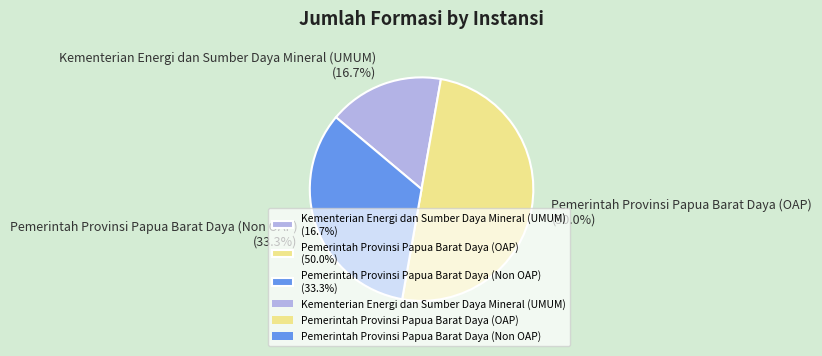

Rank the categories by value from highest to lowest.

Pemerintah Provinsi Papua Barat Daya (OAP), Pemerintah Provinsi Papua Barat Daya (Non OAP), Kementerian Energi dan Sumber Daya Mineral (UMUM)